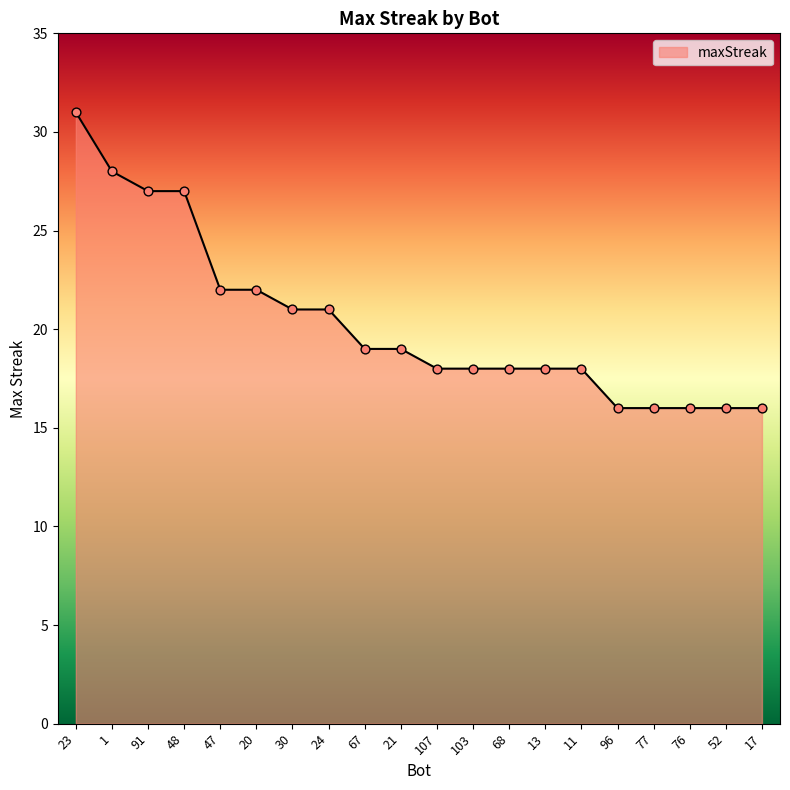

Which has a higher value, 91 or 52?

91